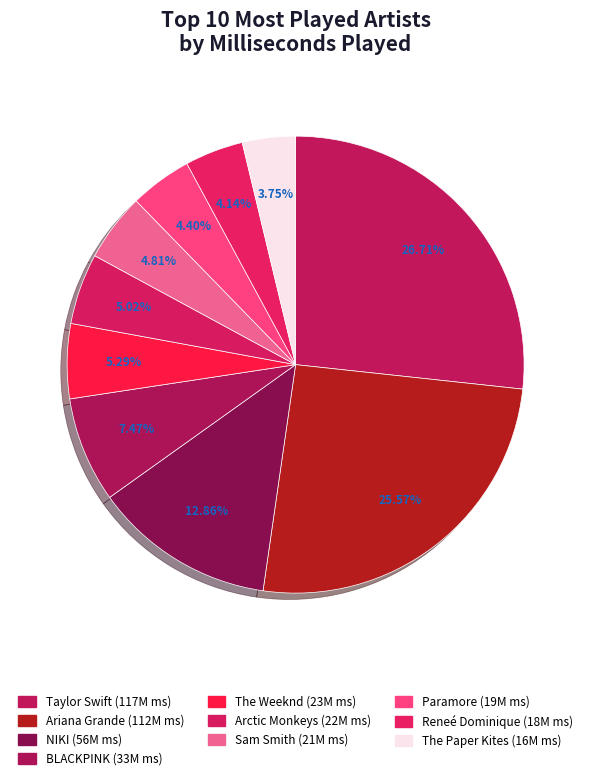

How many segments does this pie chart have?

10